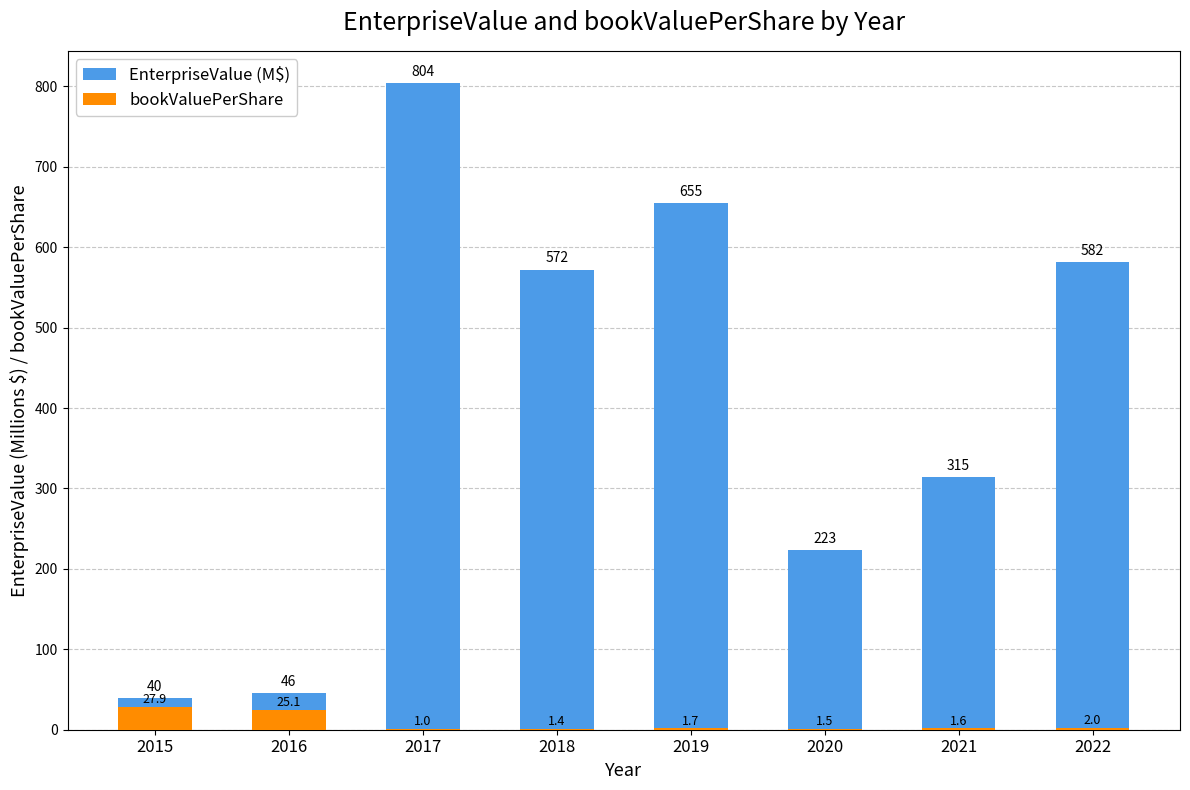

What value does the EnterpriseValue (M$) series have at 2016?

45.6